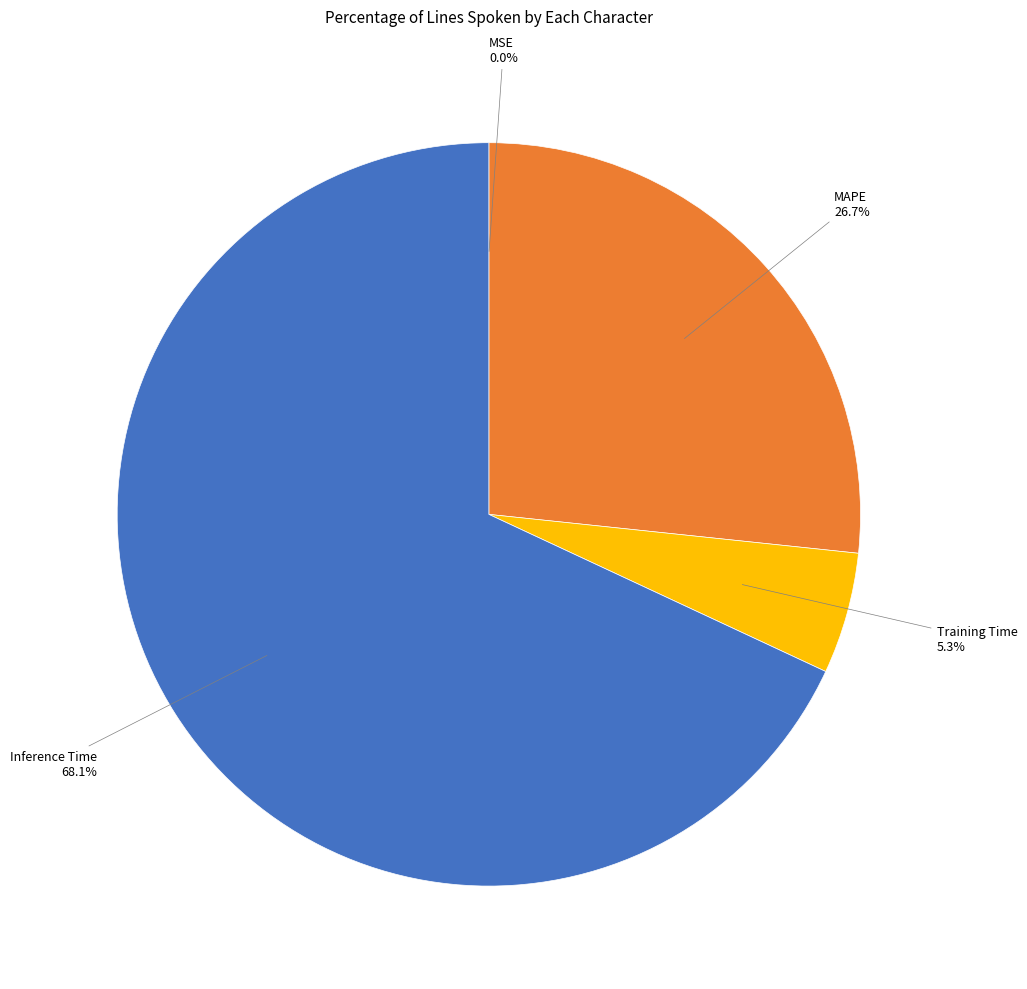

Is there any slice that represents more than half of the pie?

Yes